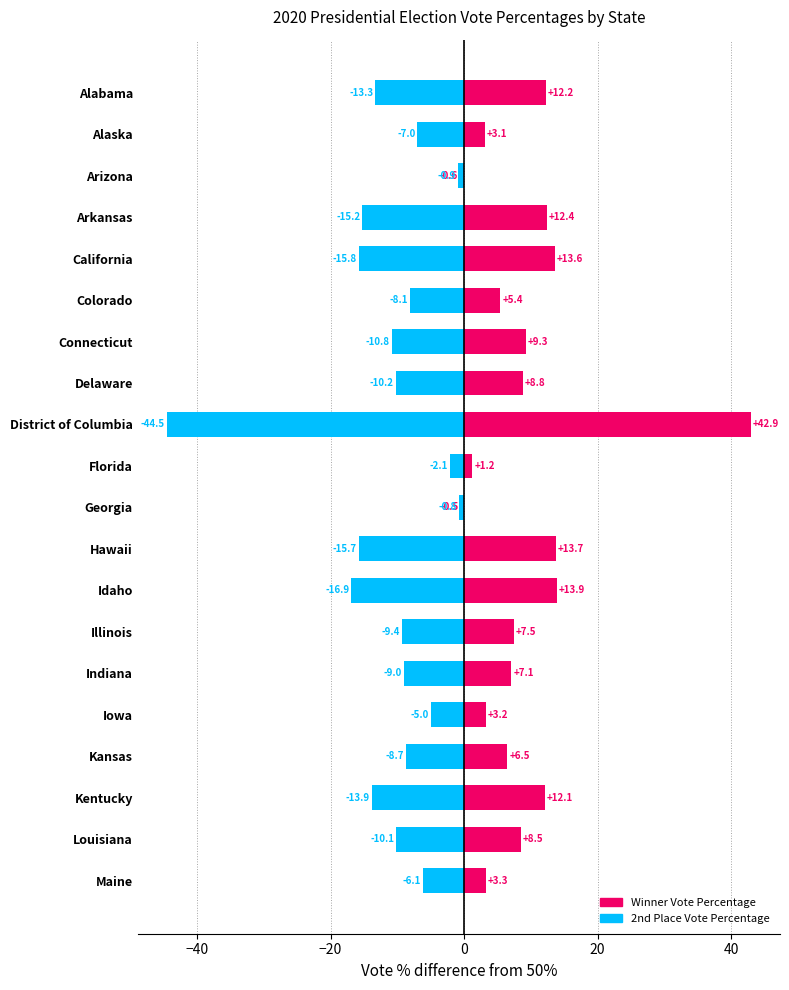

Between Connecticut and Illinois, which is larger?

Connecticut